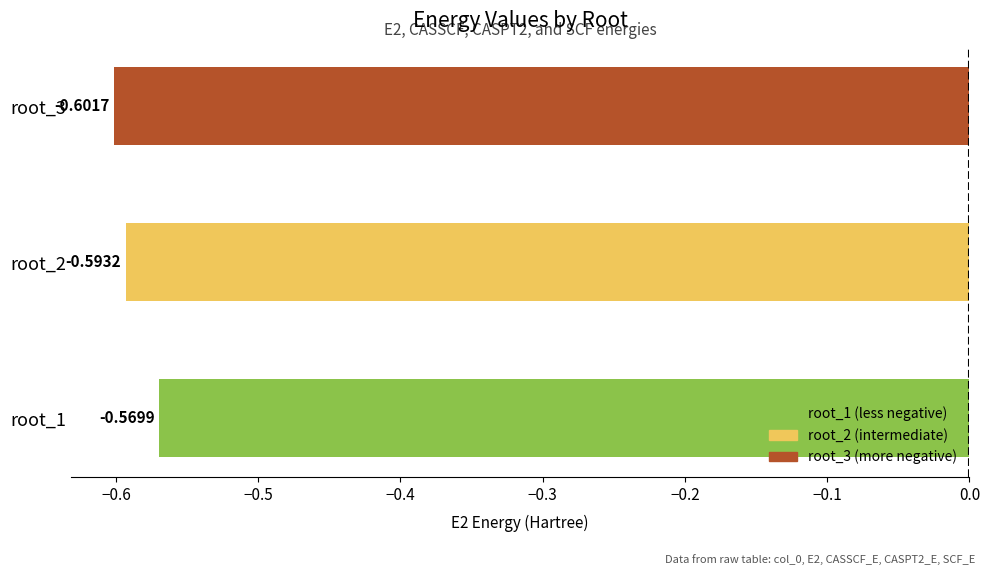

List the labels in order of value, largest first.

root_1, root_2, root_3